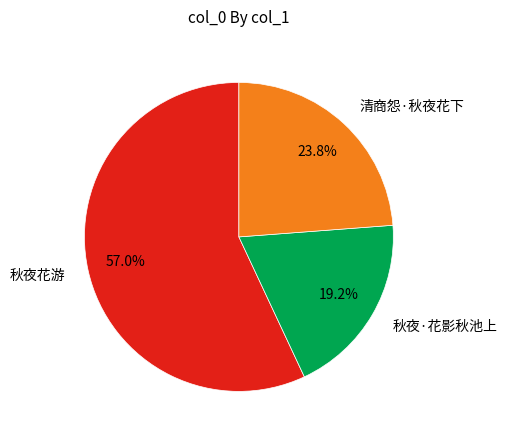

What is the ratio of the value at 清商怨·秋夜花下 to the value at 秋夜·花影秋池上?

1.2